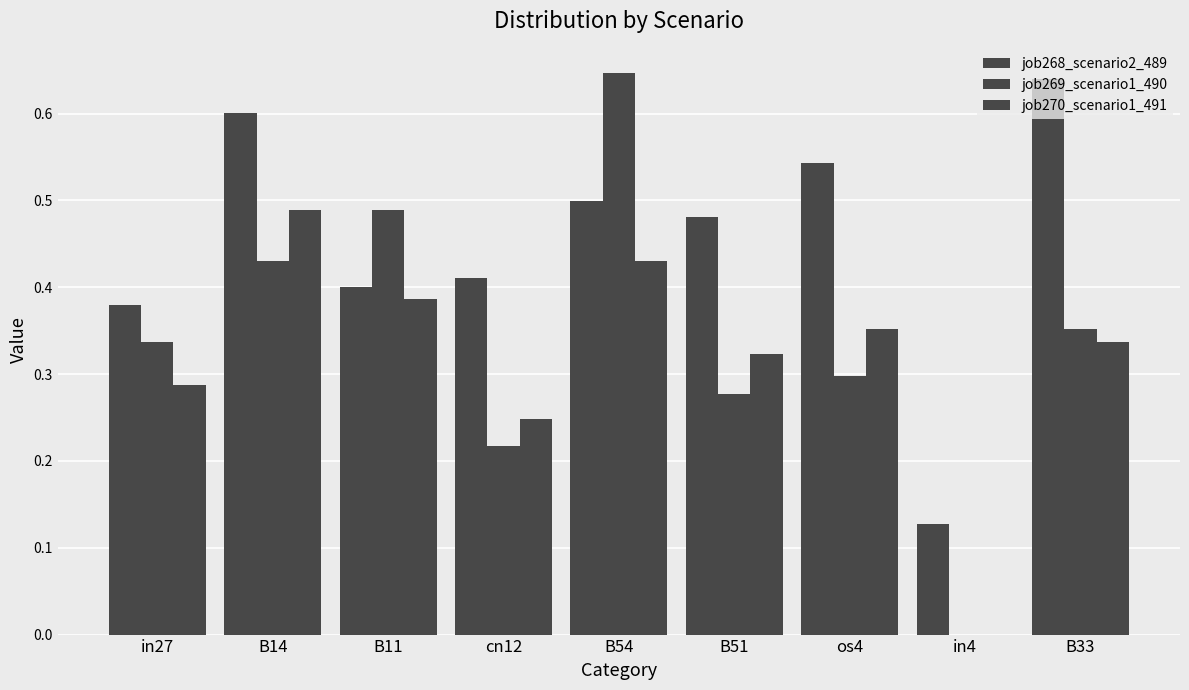

What is the sum of the job270_scenario1_491 values at in27 and B11?

0.7